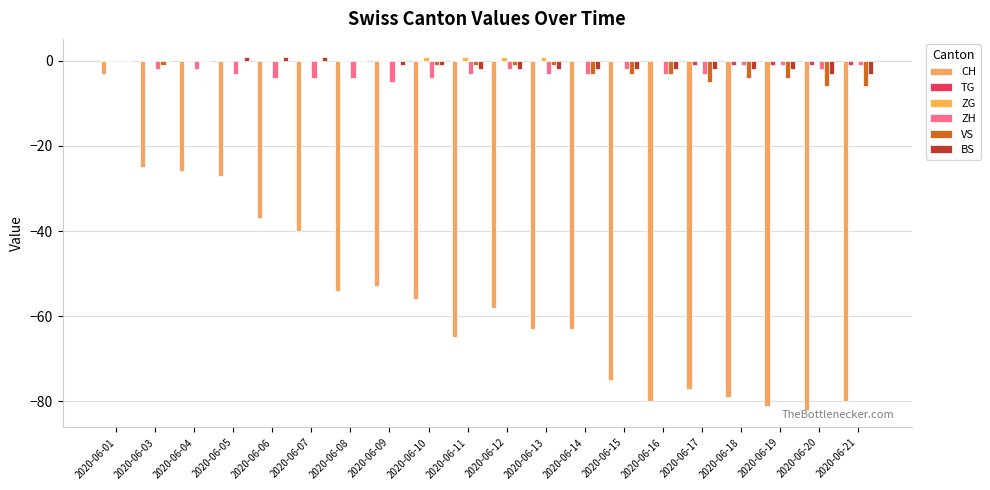

At which label does CH first exceed -58?

2020-06-01